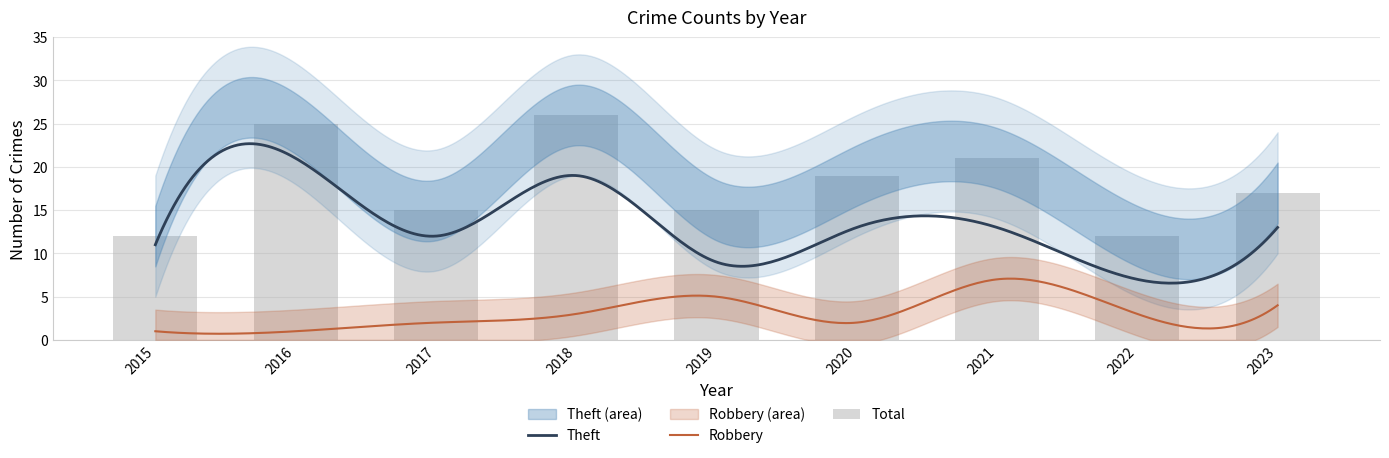

Which series has the largest total across all categories?

Total